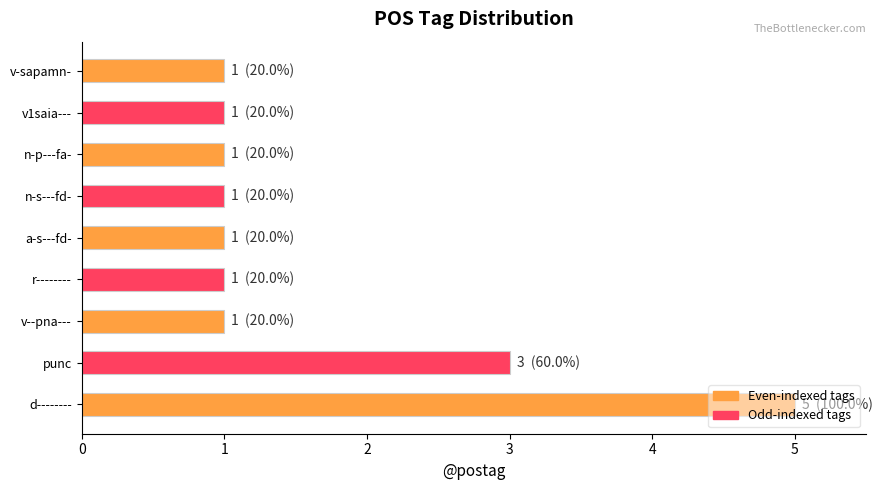

What is the difference between the maximum and minimum values?

4